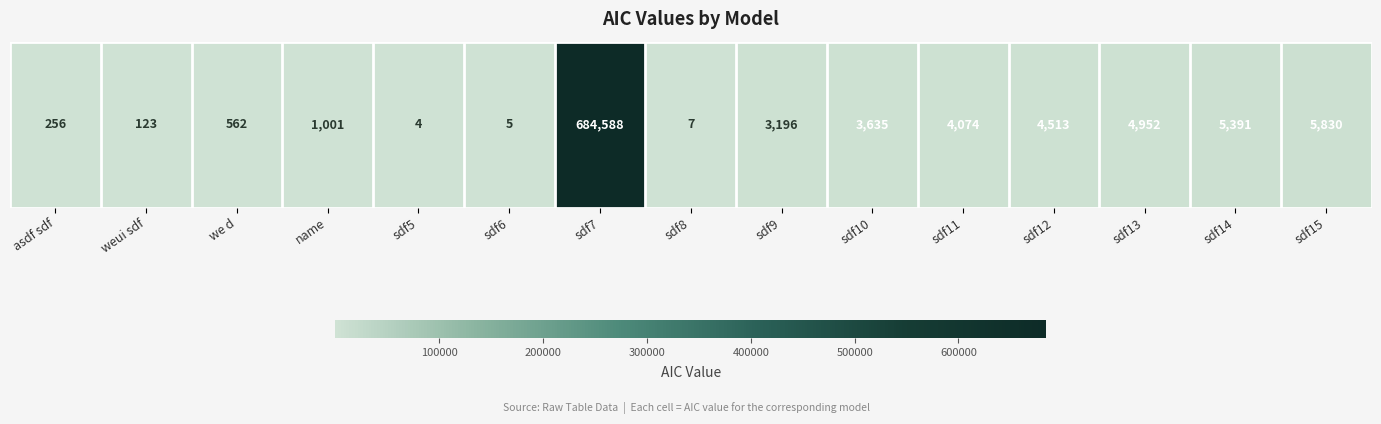

List the labels in order of value, largest first.

sdf7, sdf15, sdf14, sdf13, sdf12, sdf11, sdf10, sdf9, name, we d, asdf sdf, weui sdf, sdf8, sdf6, sdf5